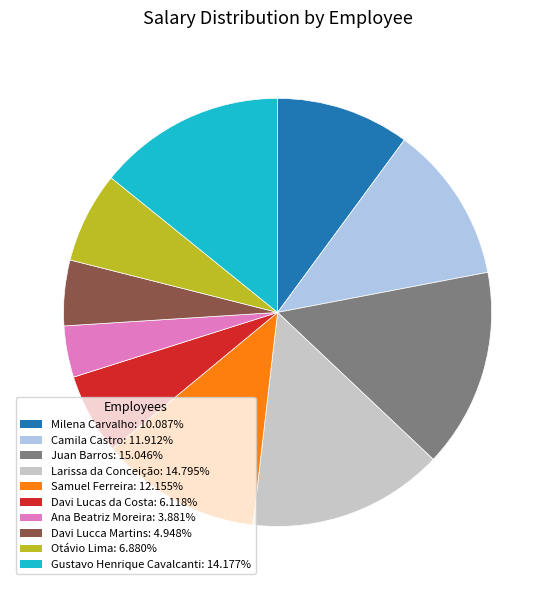

Count the number of slices in the pie.

10